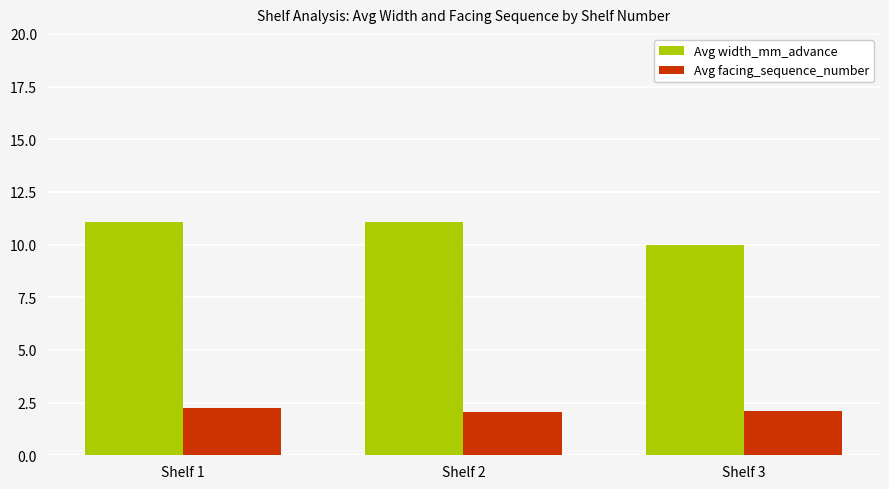

How many data points in Avg width_mm_advance are less than 11?

1